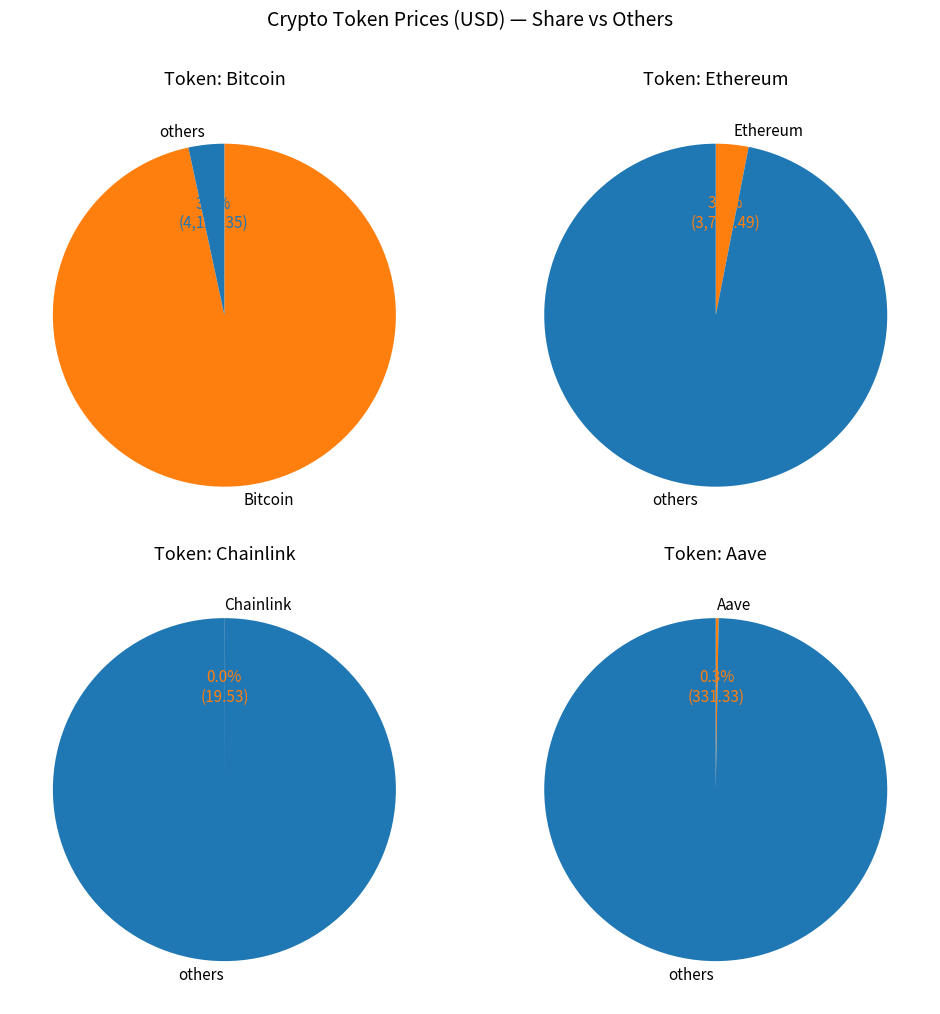

What portion of the pie excludes Bitcoin?

3.4%